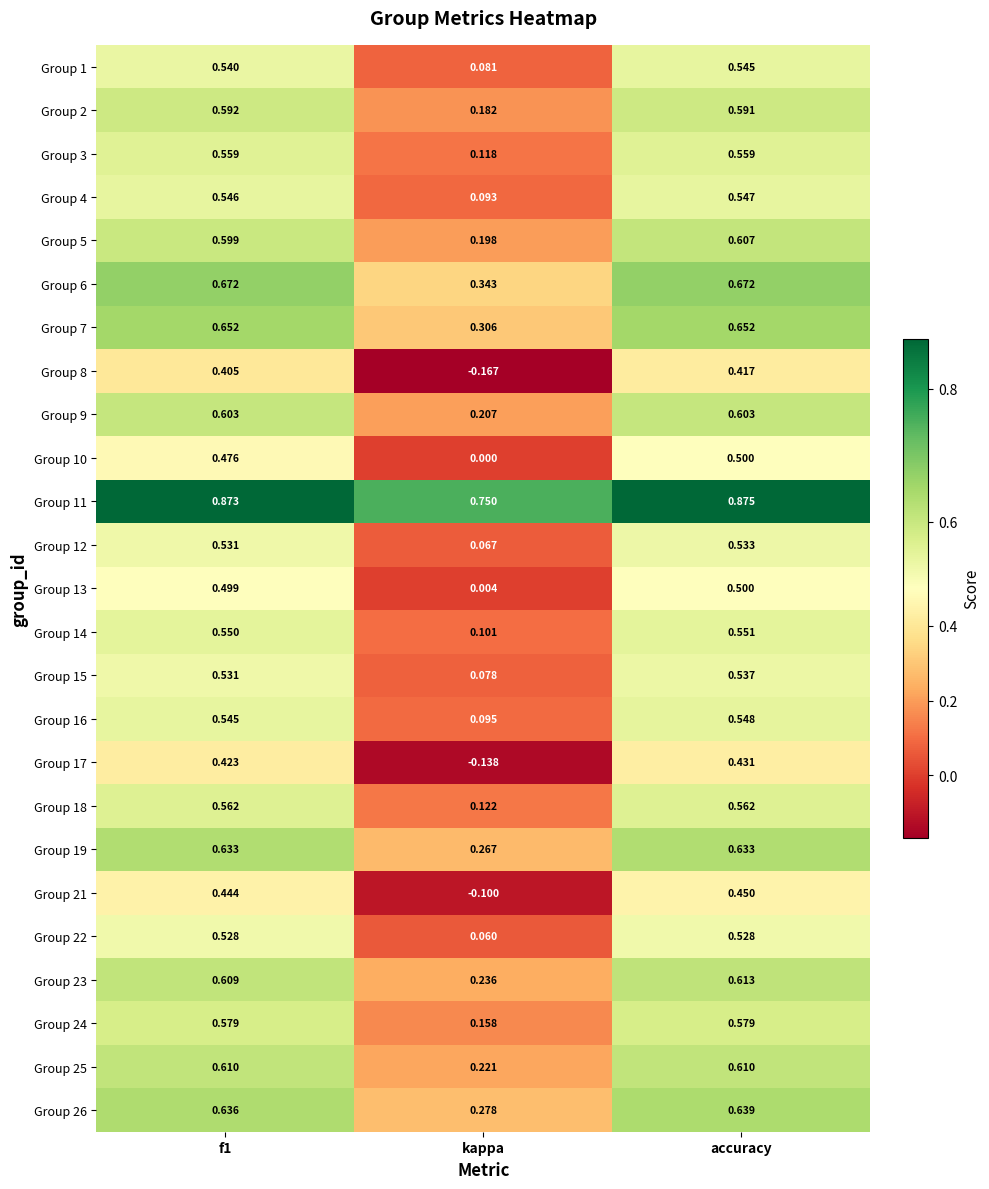

Which category has the highest value across all series?

accuracy